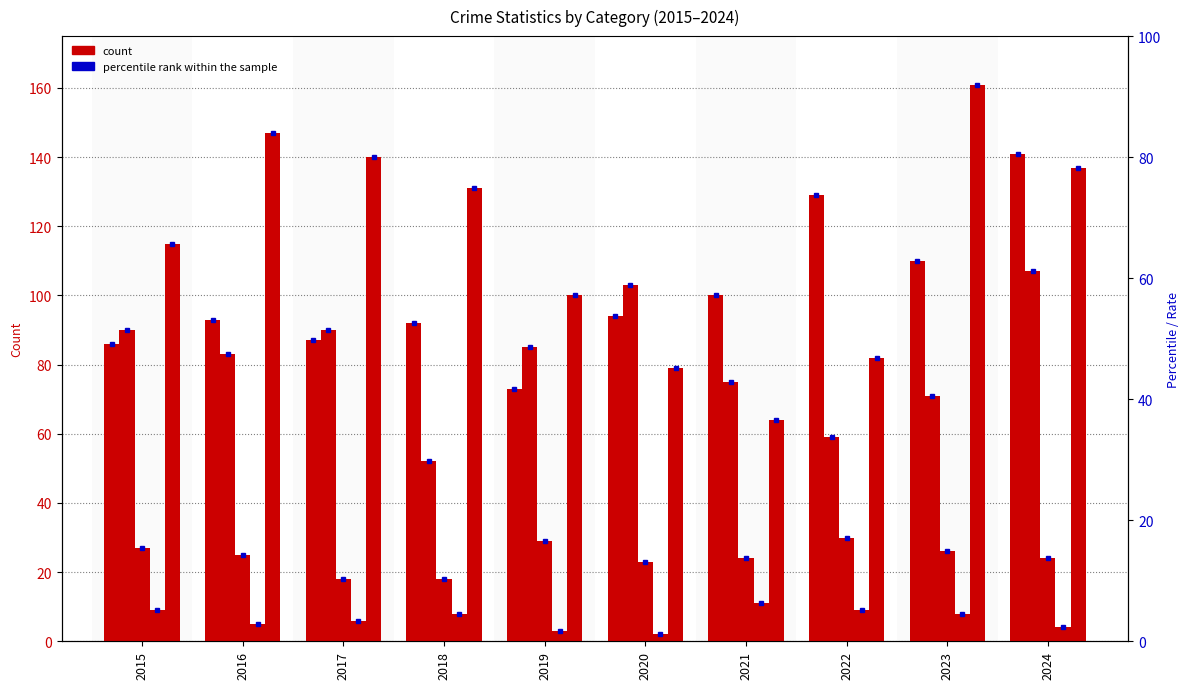

True or false: Aggravated Assault has a value of 92 at 2018.

True